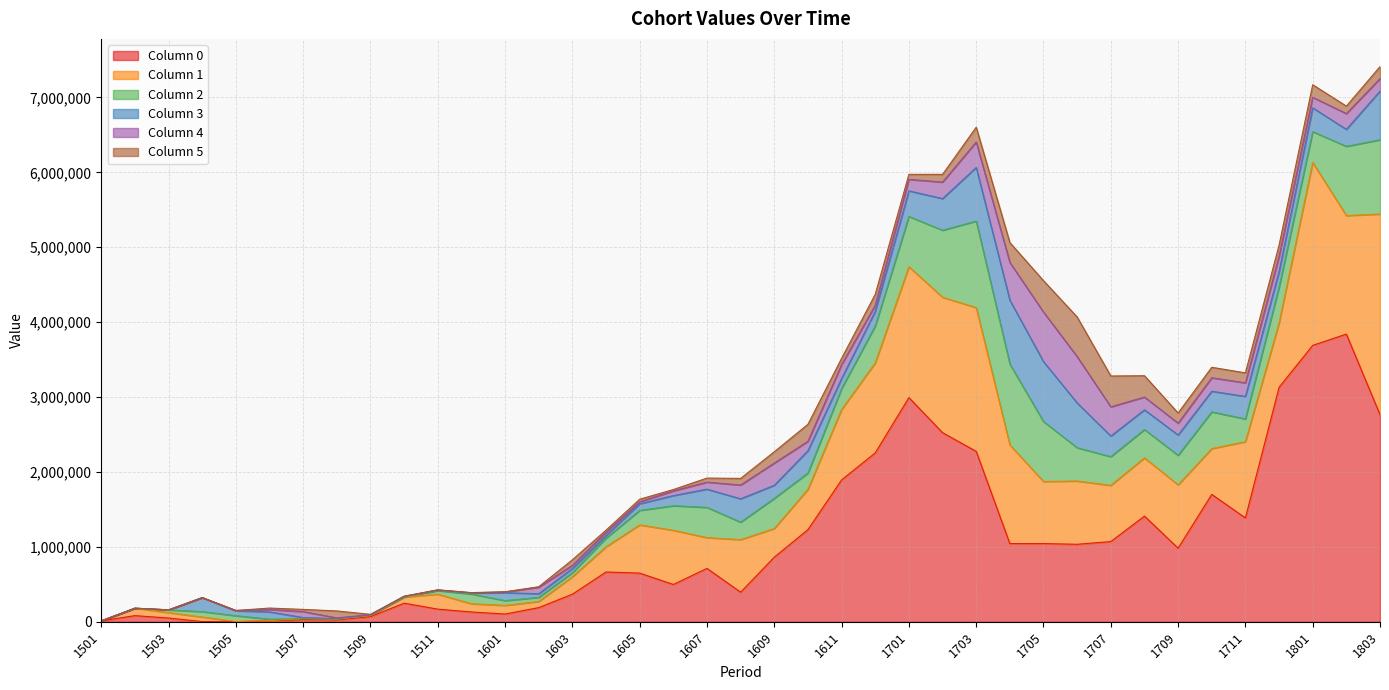

At 1801, list the series in order from smallest to largest.

4, 5, 3, 2, 1, 0